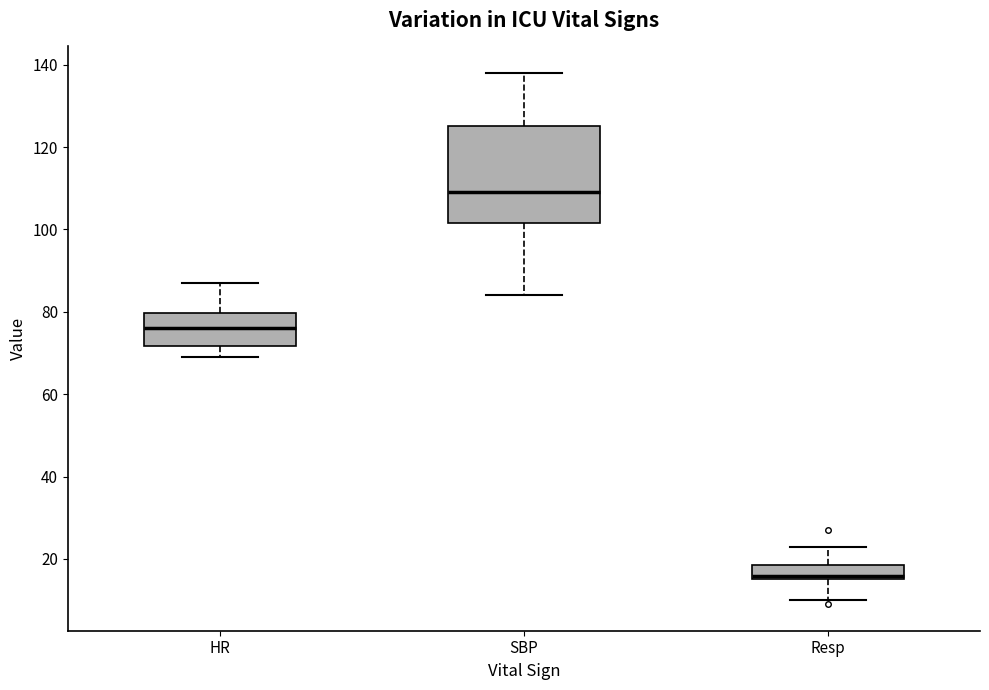

Comparing the boxes themselves (not the whiskers), which one is the tallest?

SBP